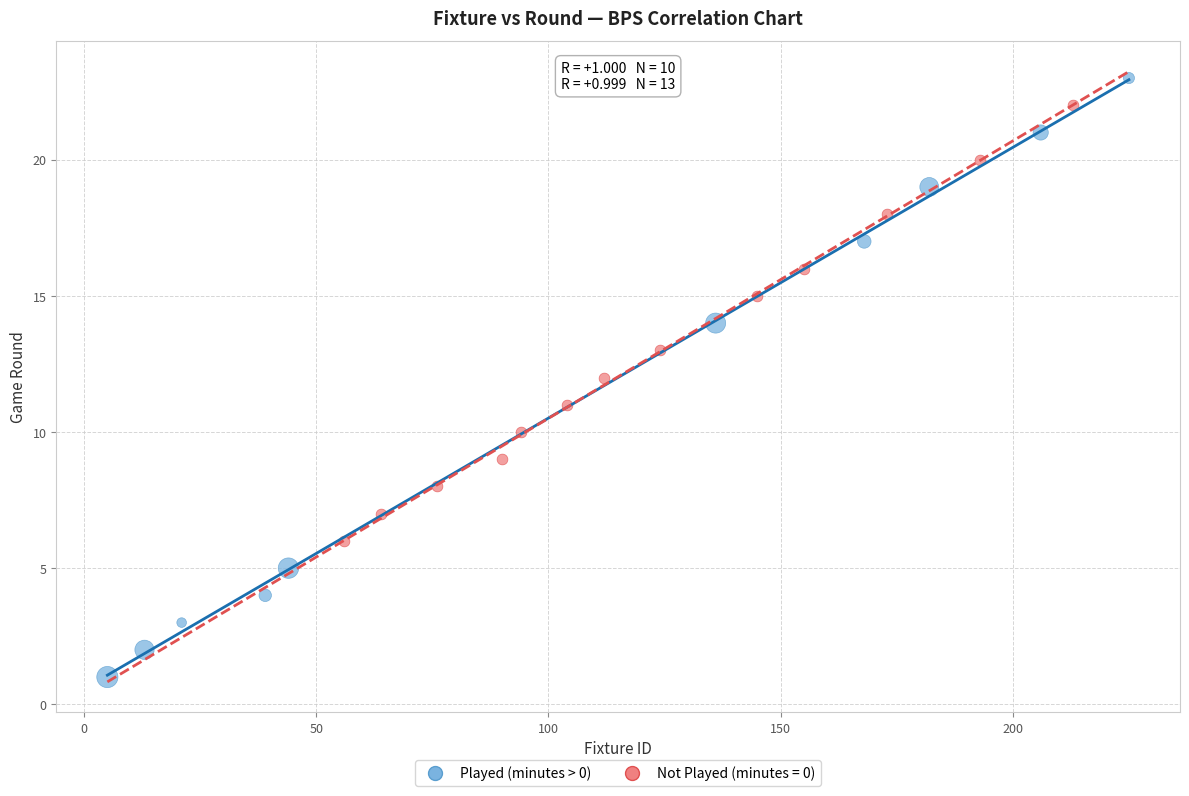

Which series contains the lowest Y value?

Played (minutes > 0)